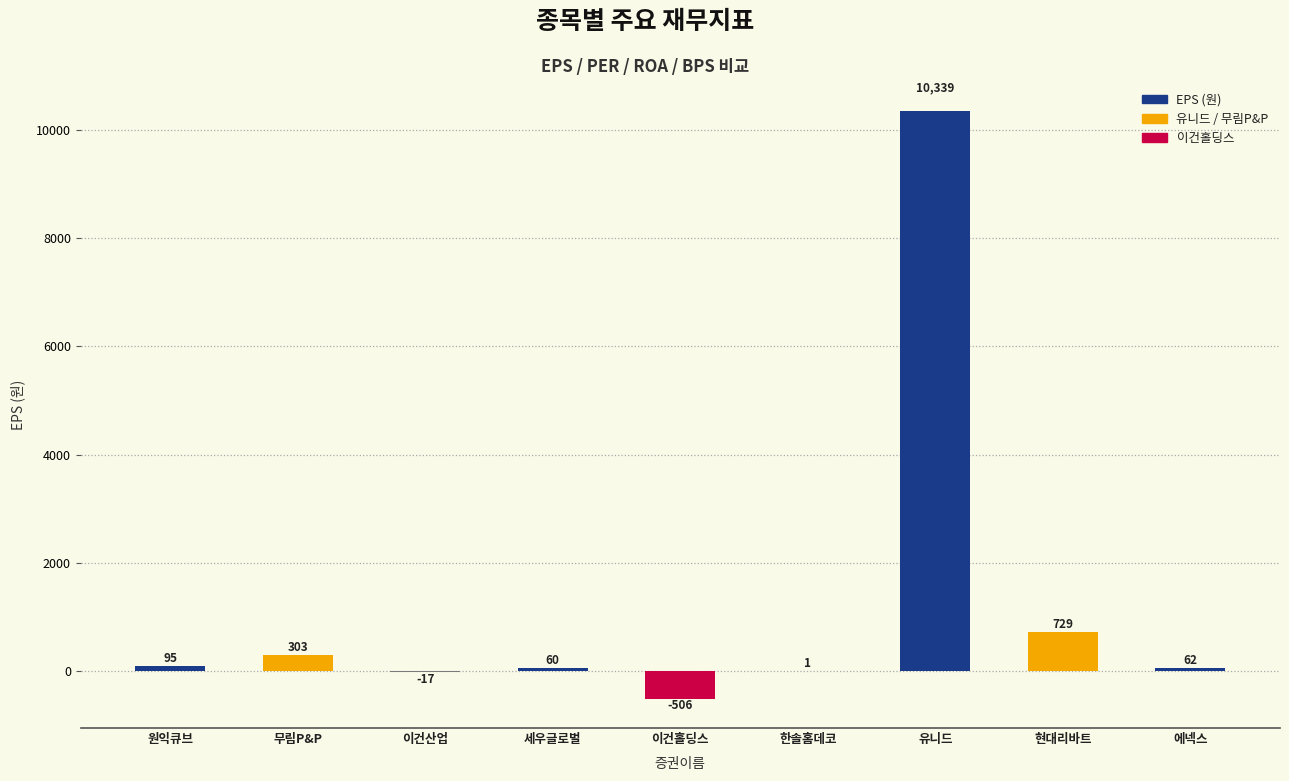

What is the change in value from 무림P&P to 이건홀딩스?

-809